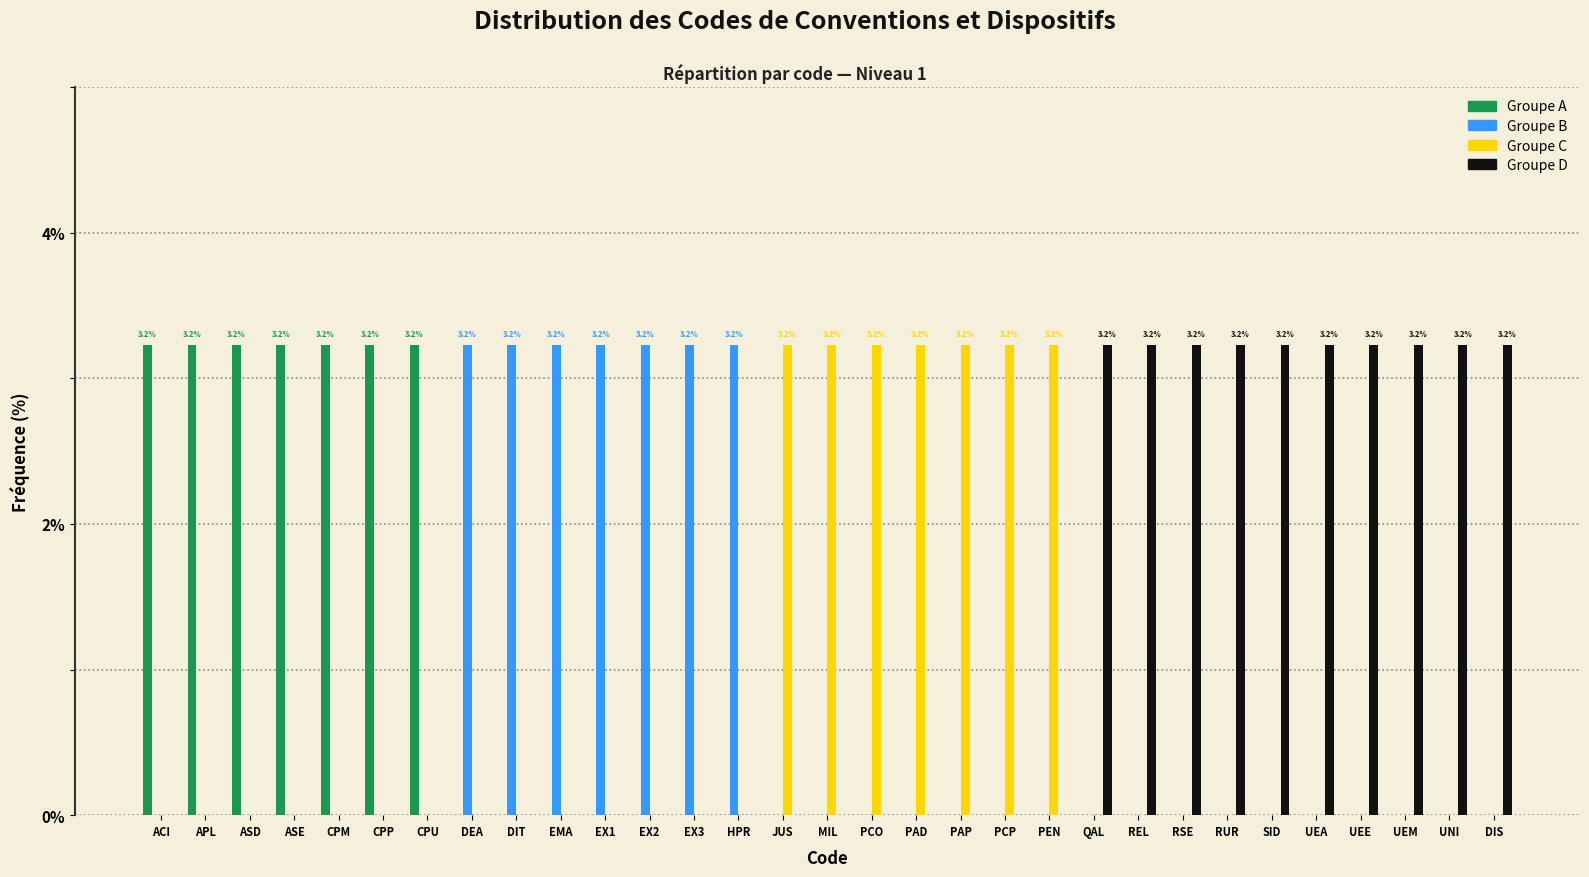

The Groupe D series shows 0.0 at PEN. True or false?

True